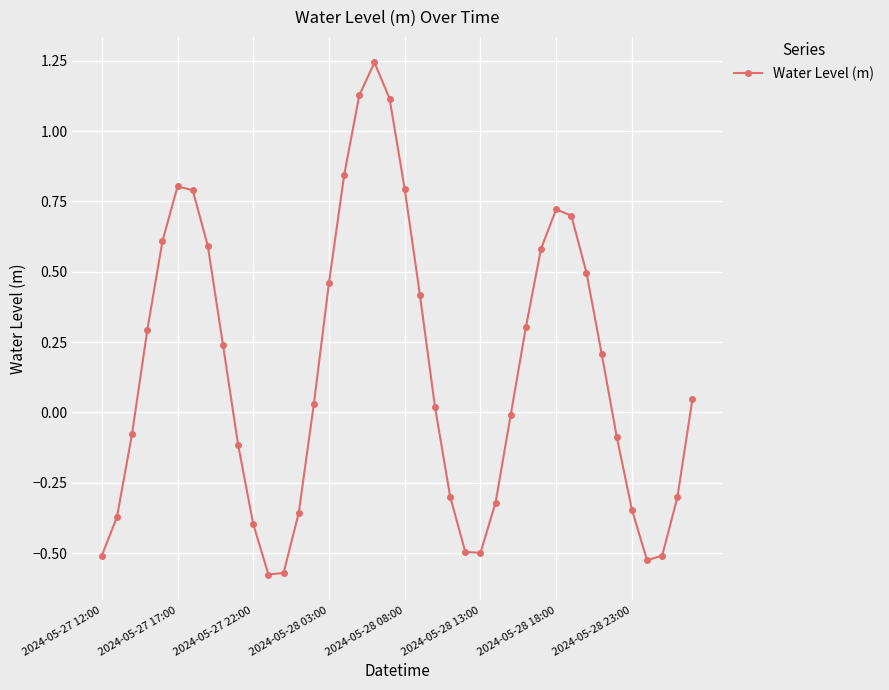

How many interior local peaks (higher than both neighbors) does the data have?

3